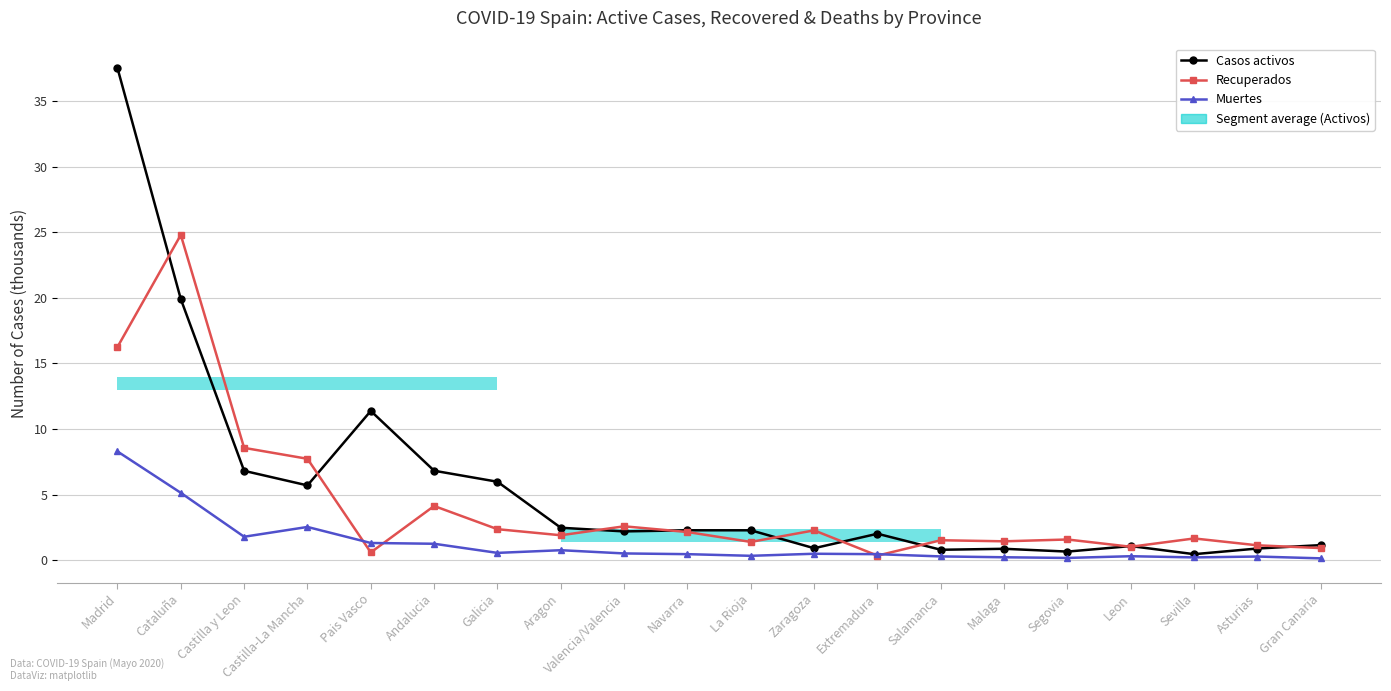

Read the Casos activos value at Zaragoza.

0.9